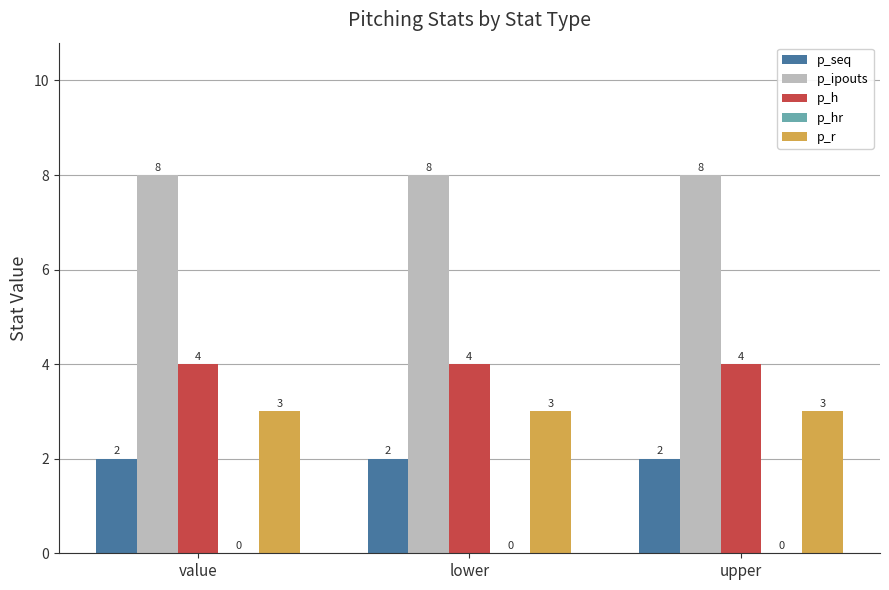

Is it true that p_h equals 4 at upper?

True